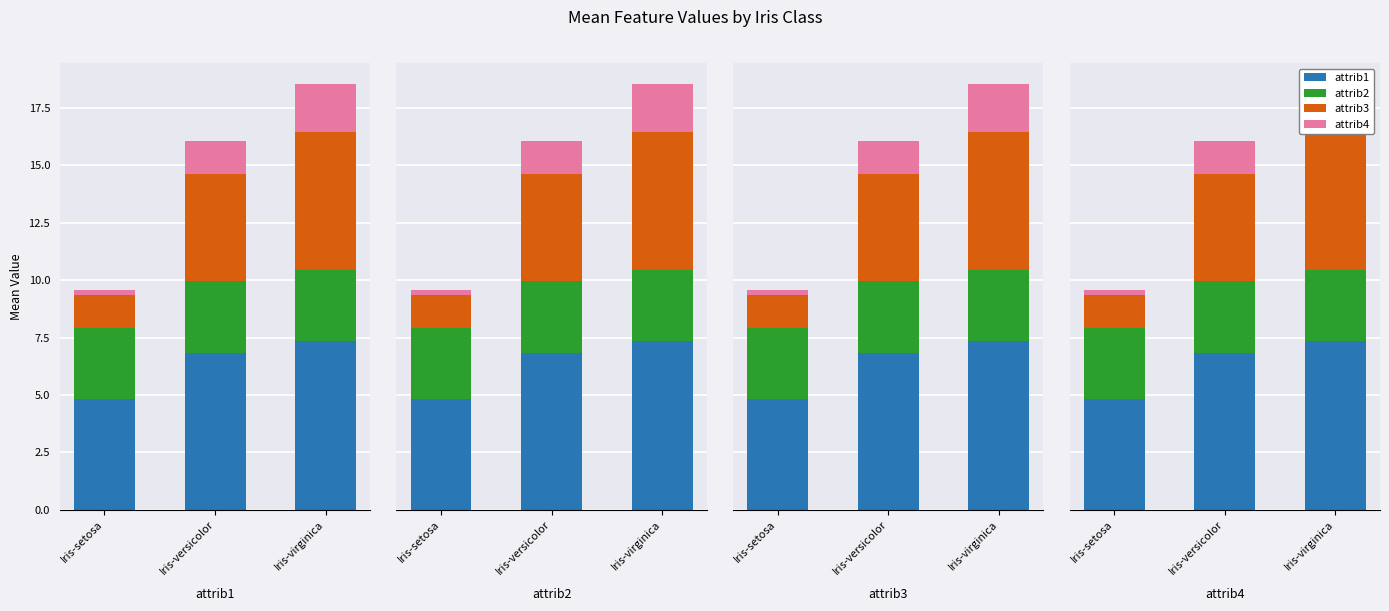

Where is attrib1 nearest to the value 6?

Iris-versicolor